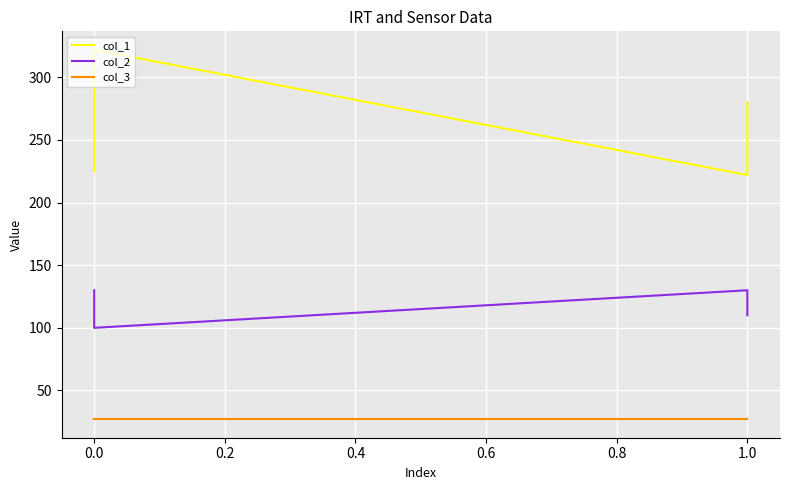

What is the average value of the col_2 series?

116